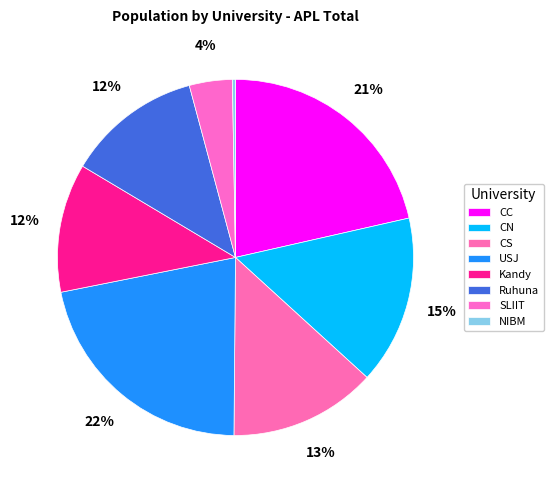

Rank the categories by value from highest to lowest.

USJ, CC, CN, CS, Ruhuna, Kandy, SLIIT, NIBM